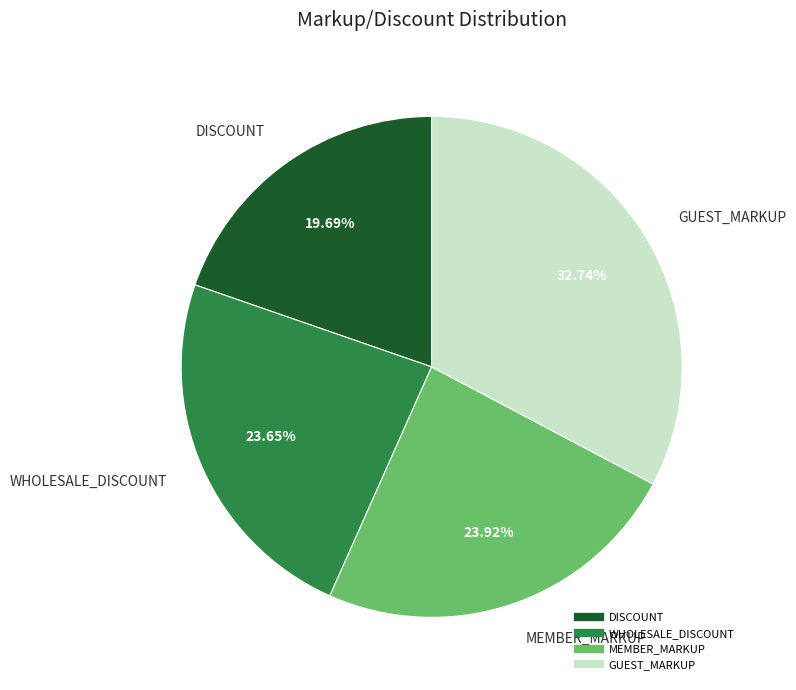

How many slices are in this pie chart?

4